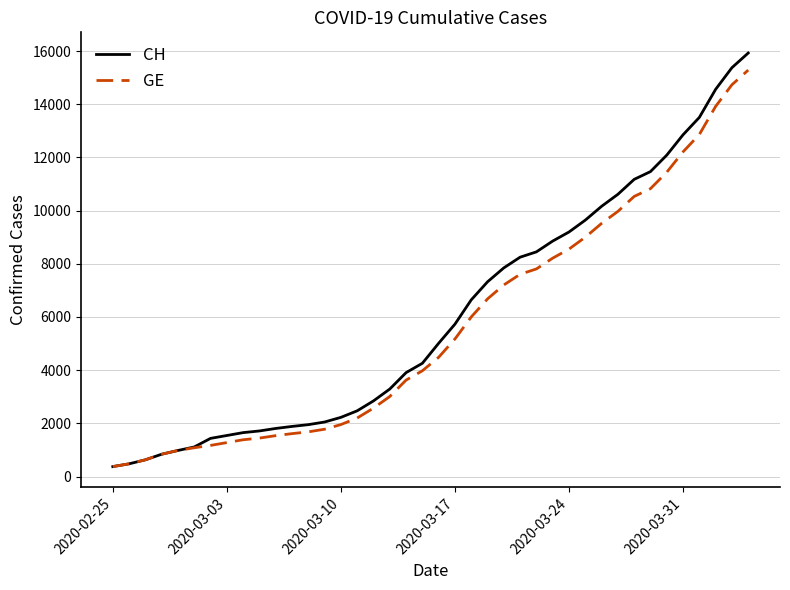

What is the minimum value for GE?

375